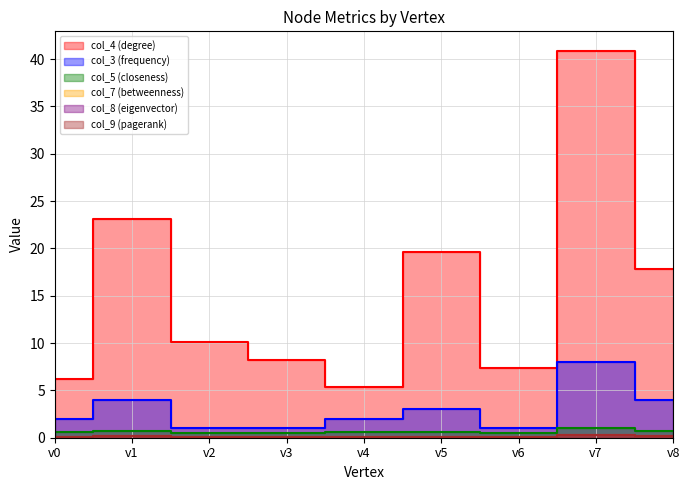

What is the difference between the maximum and minimum values in the col_5 (closeness) series?

0.5